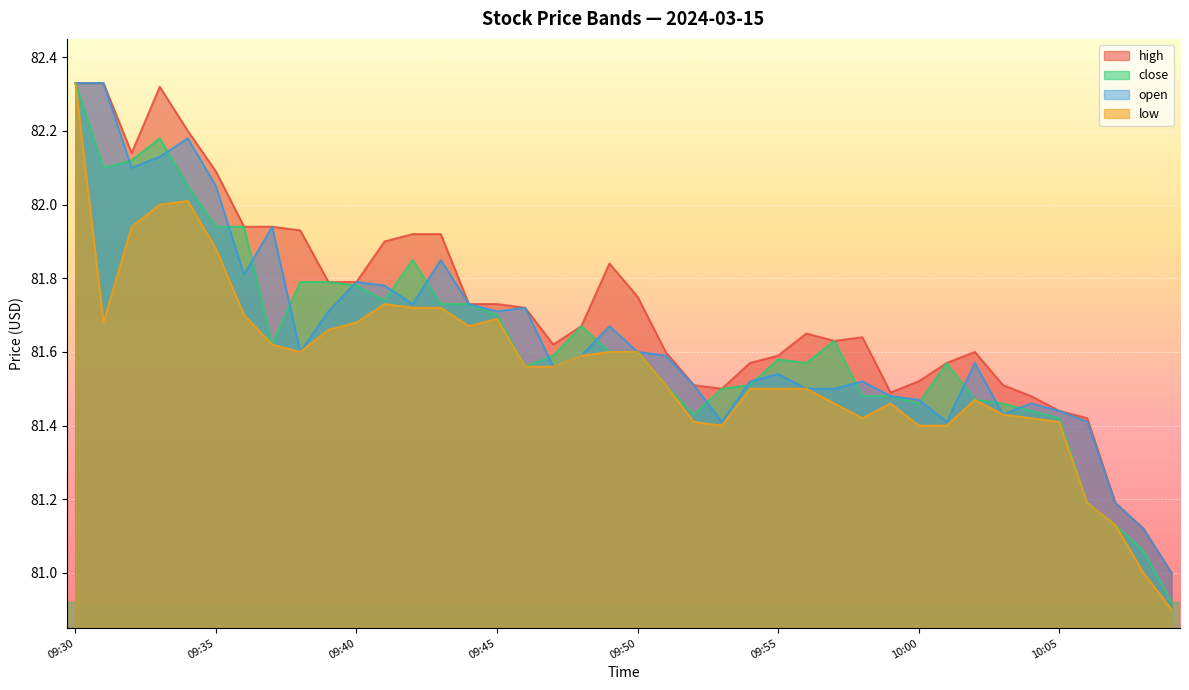

At 09:35, list the series in order from largest to smallest.

high, open, close, low